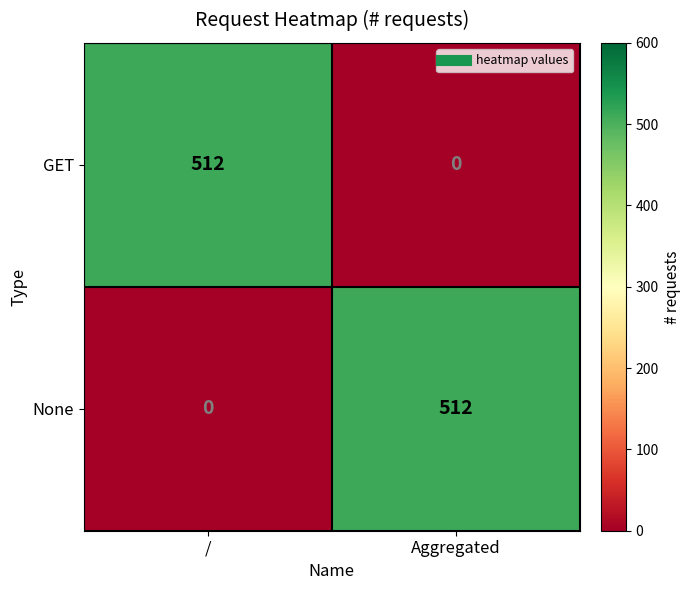

What is the average value of the GET series?

256